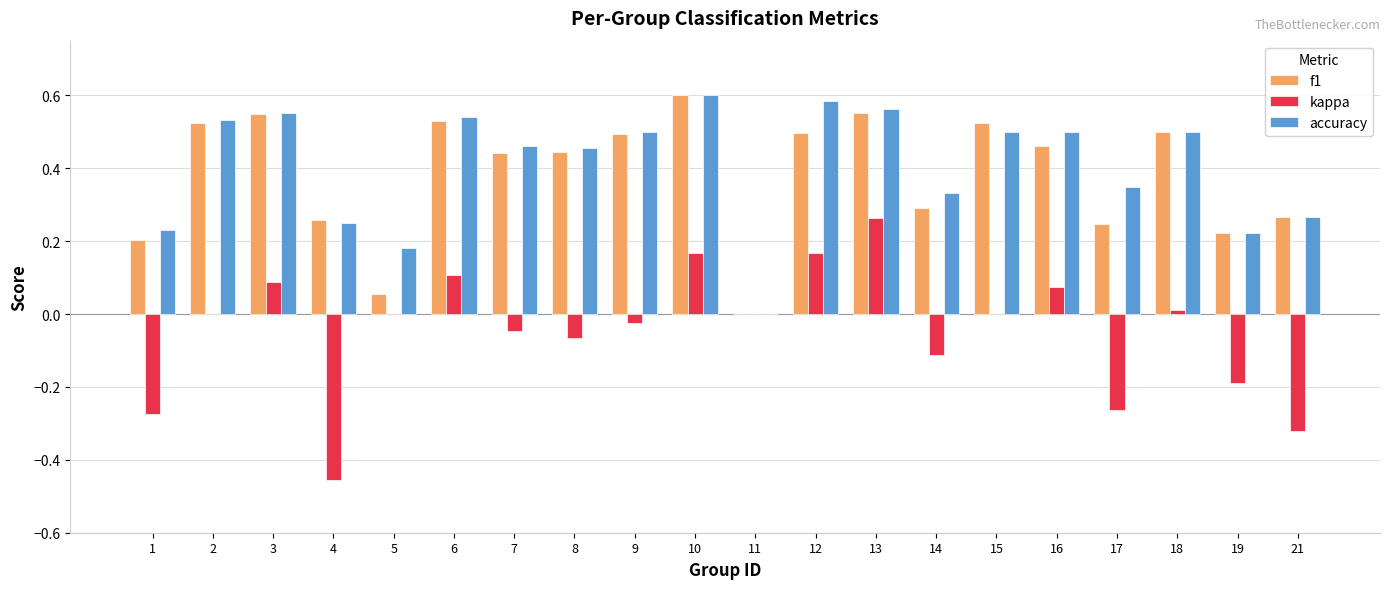

Which series changed the most between 6 and 21?

kappa